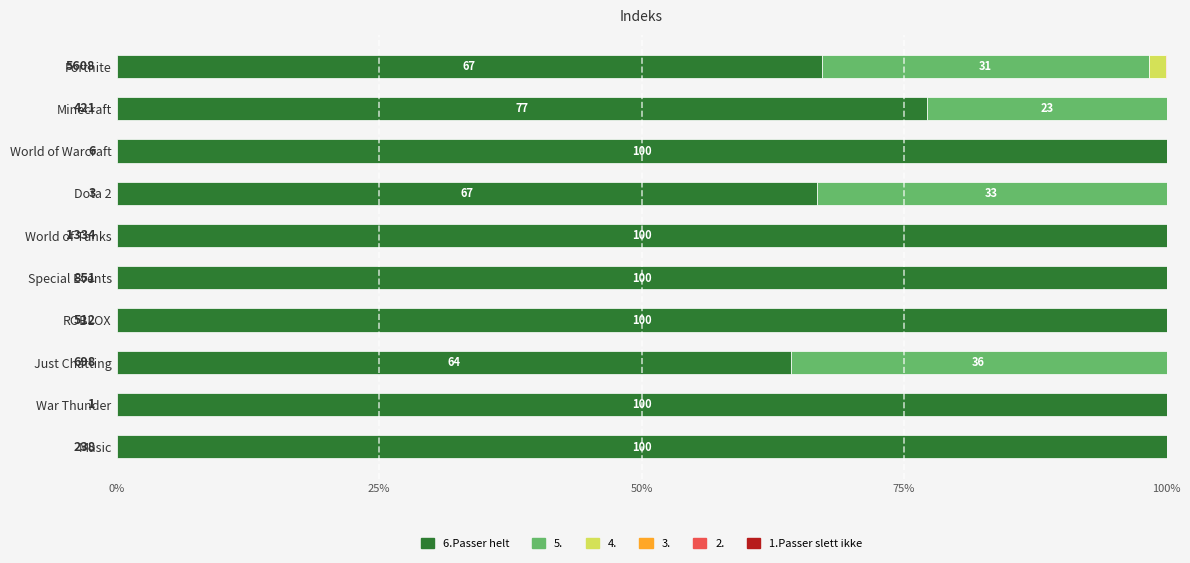

What is the maximum value for 6.Passer helt?

100.0